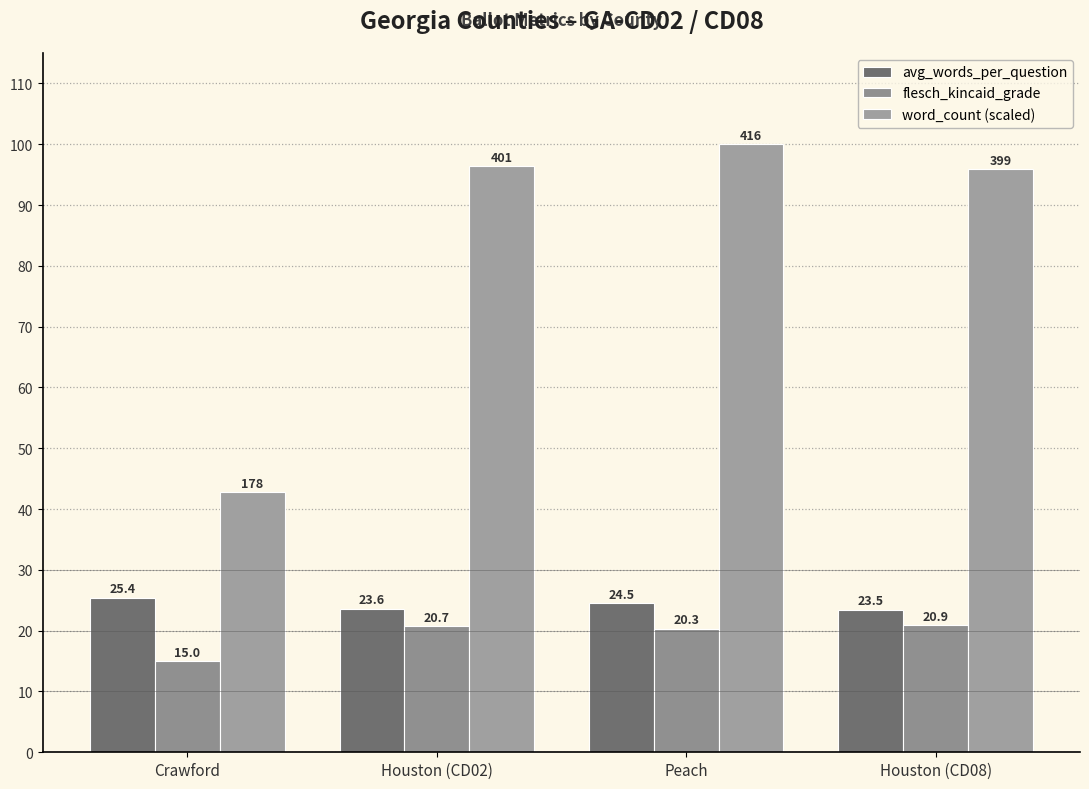

Reading left to right, transcribe all the data shown in this chart.

avg_words_per_question: Crawford=25.4	Houston (CD02)=23.6	Peach=24.5	Houston (CD08)=23.5
flesch_kincaid_grade: Crawford=15.0	Houston (CD02)=20.7	Peach=20.3	Houston (CD08)=20.9
word_count (scaled): Crawford=42.8	Houston (CD02)=96.4	Peach=100.0	Houston (CD08)=95.9